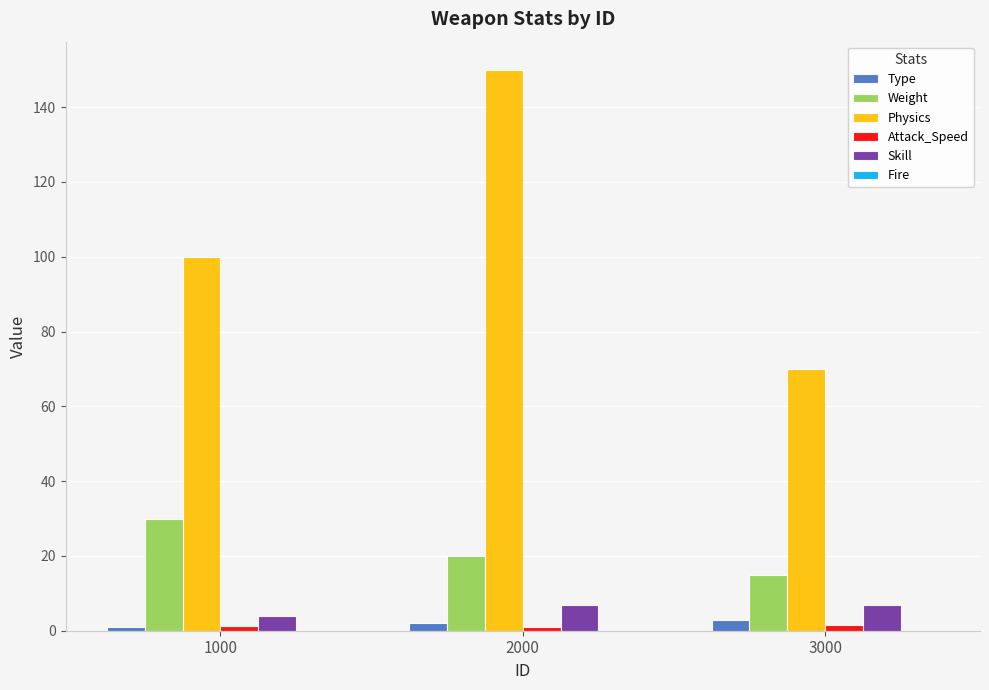

Where is Physics nearest to the value 110?

1000